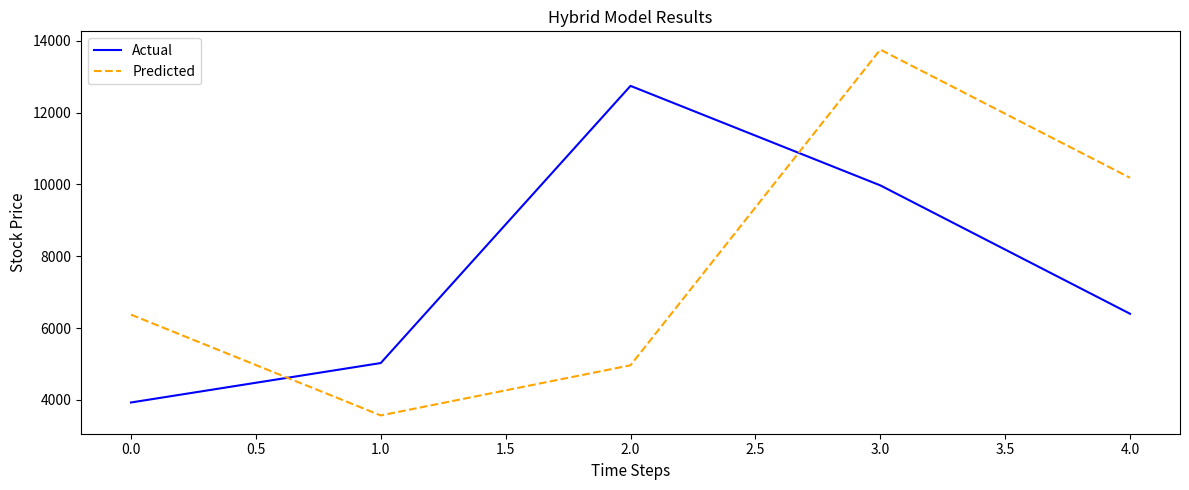

What is the approximate value of Predicted at 3.0?

13751.4